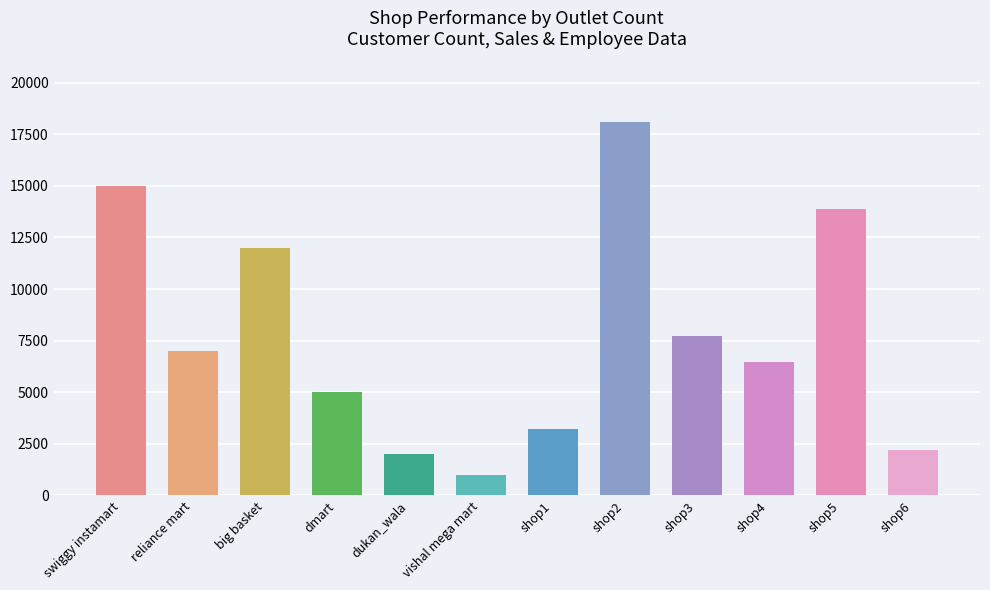

What is the approximate value at dmart?

5000